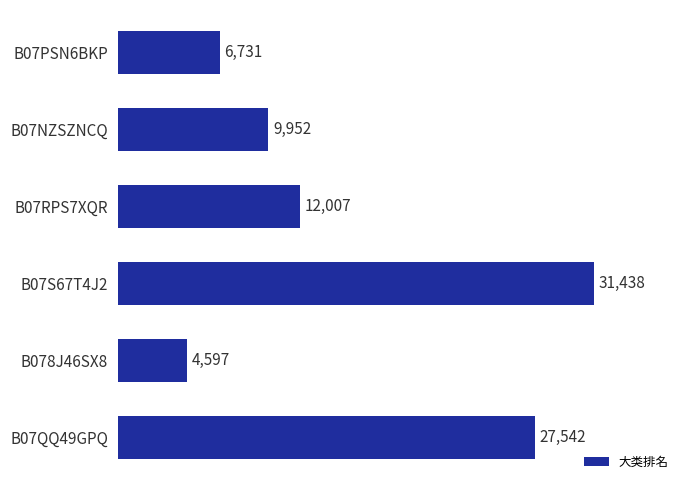

What is the average value?

15378